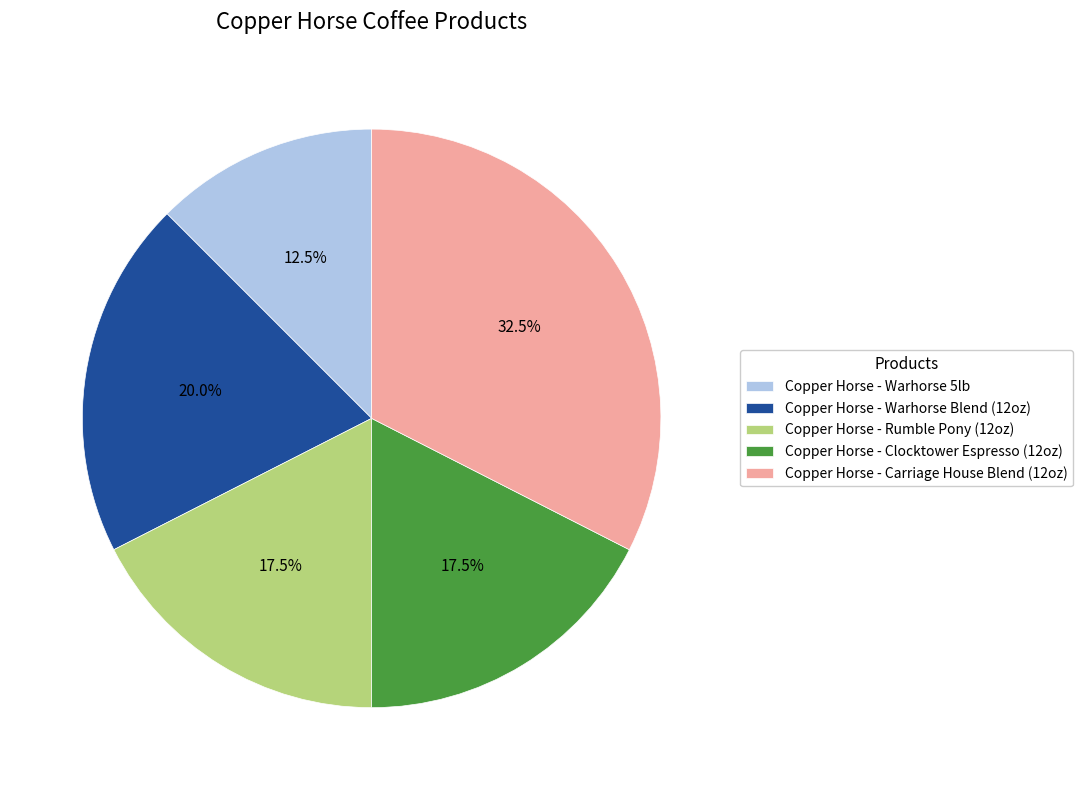

Count the number of slices in the pie.

5